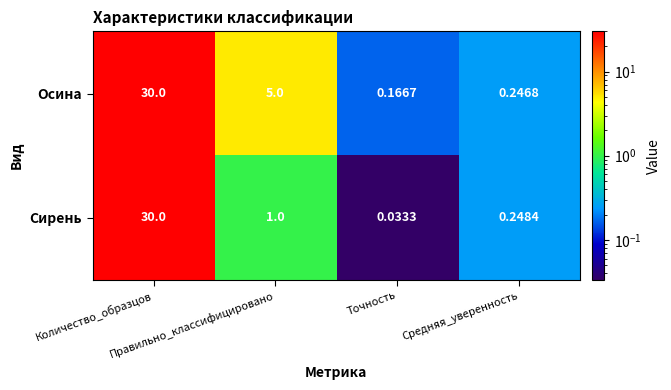

Which series has the largest total across all categories?

Осина